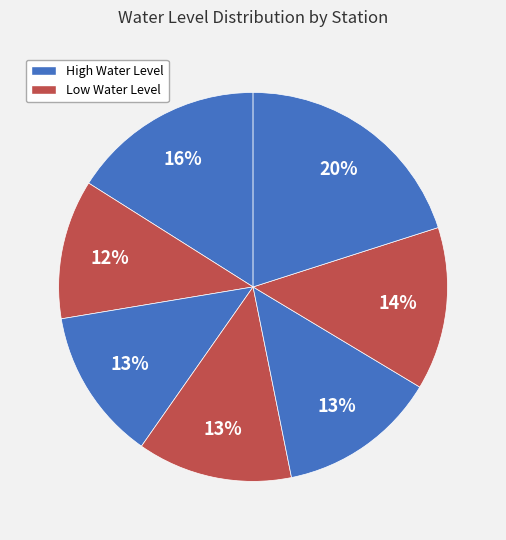

How many slices are in this pie chart?

7